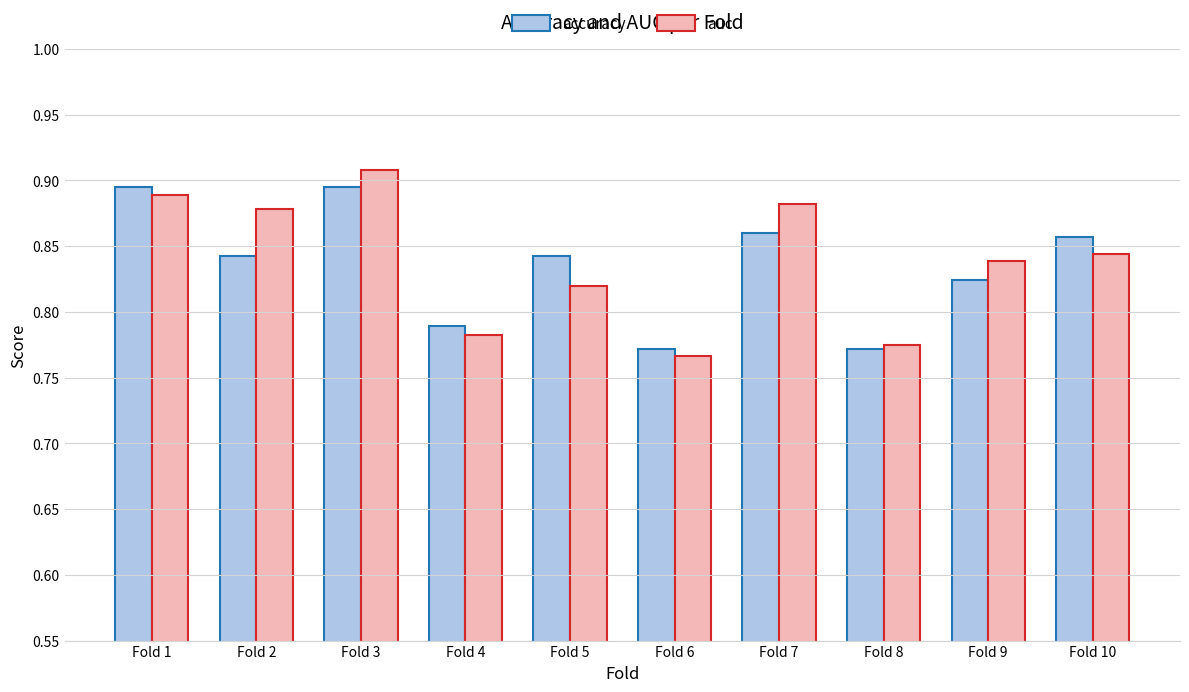

Between Fold 2 and Fold 8, which series saw the biggest shift?

auc